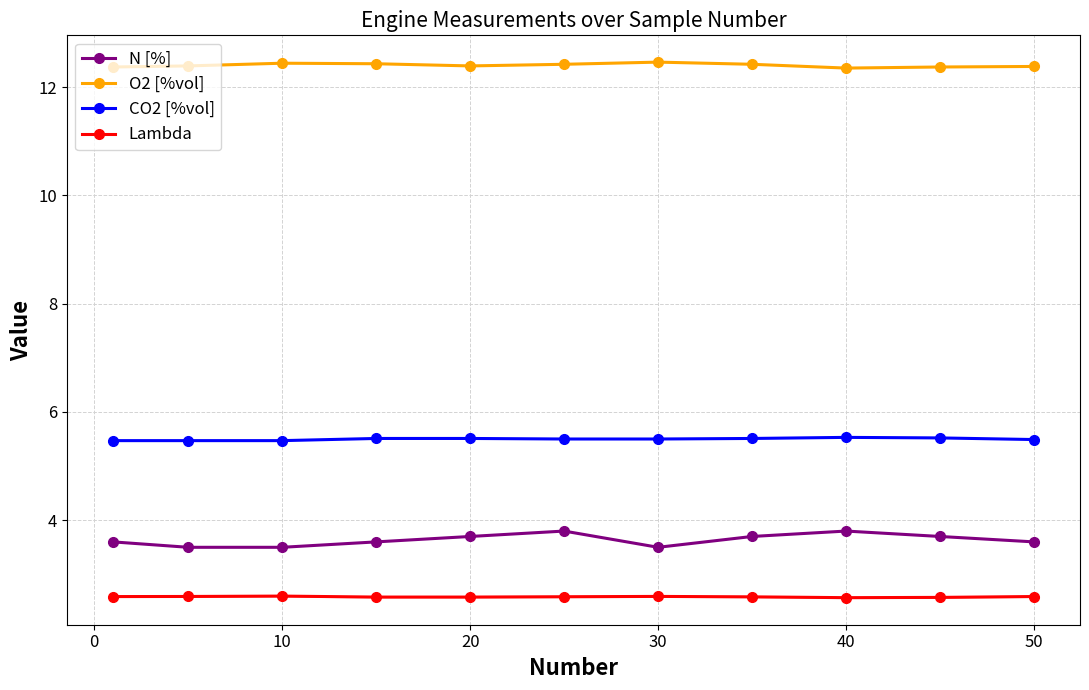

What is the average value of the O2 [%vol] series?

12.4